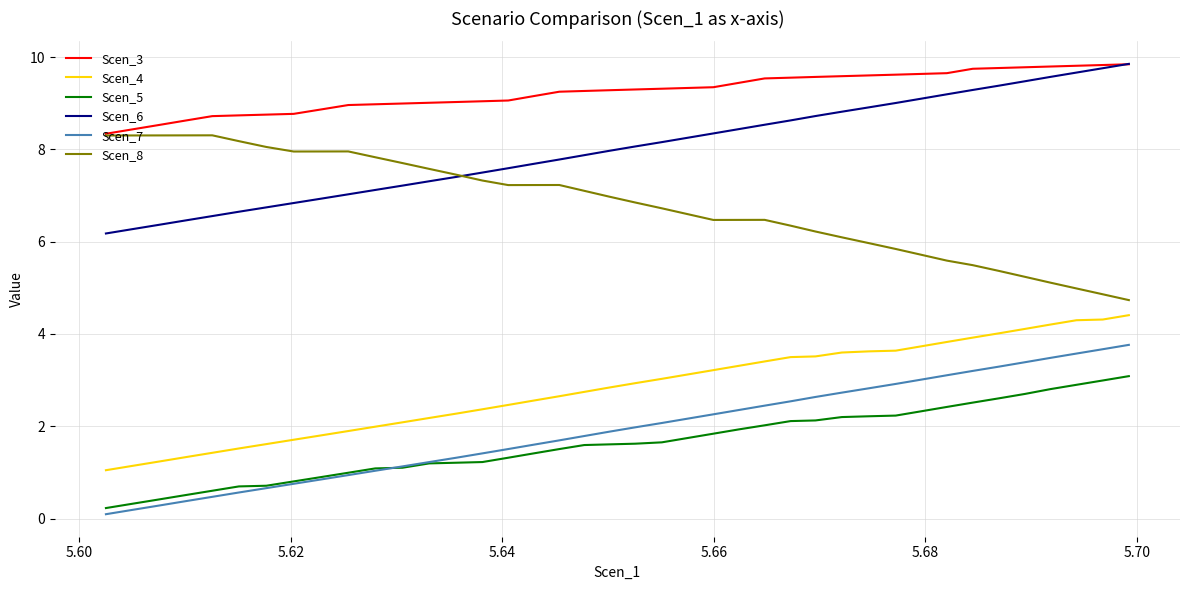

What is the difference between the maximum and minimum values in the Scen_4 series?

3.4